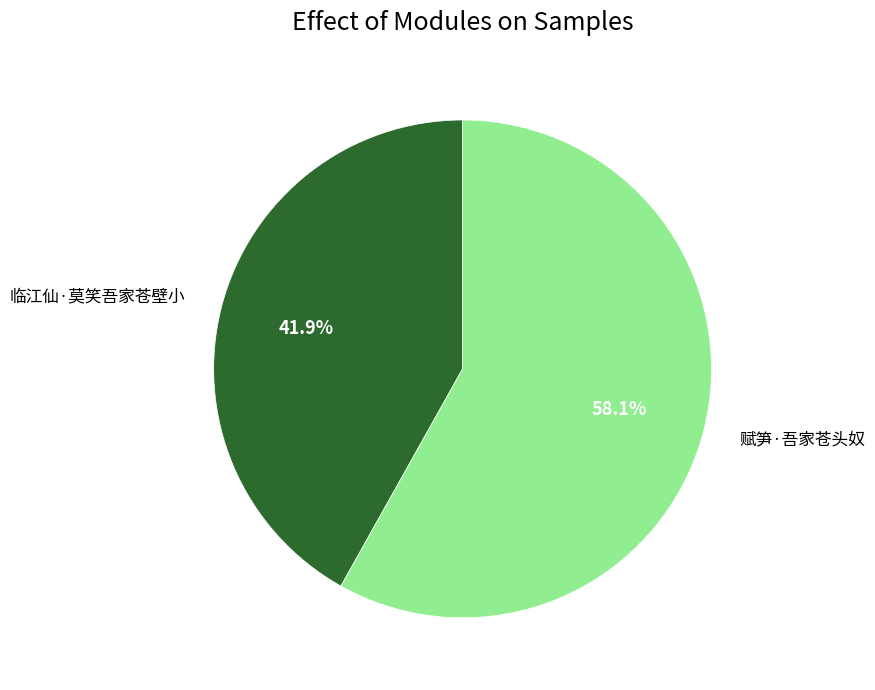

How many slices are in this pie chart?

2